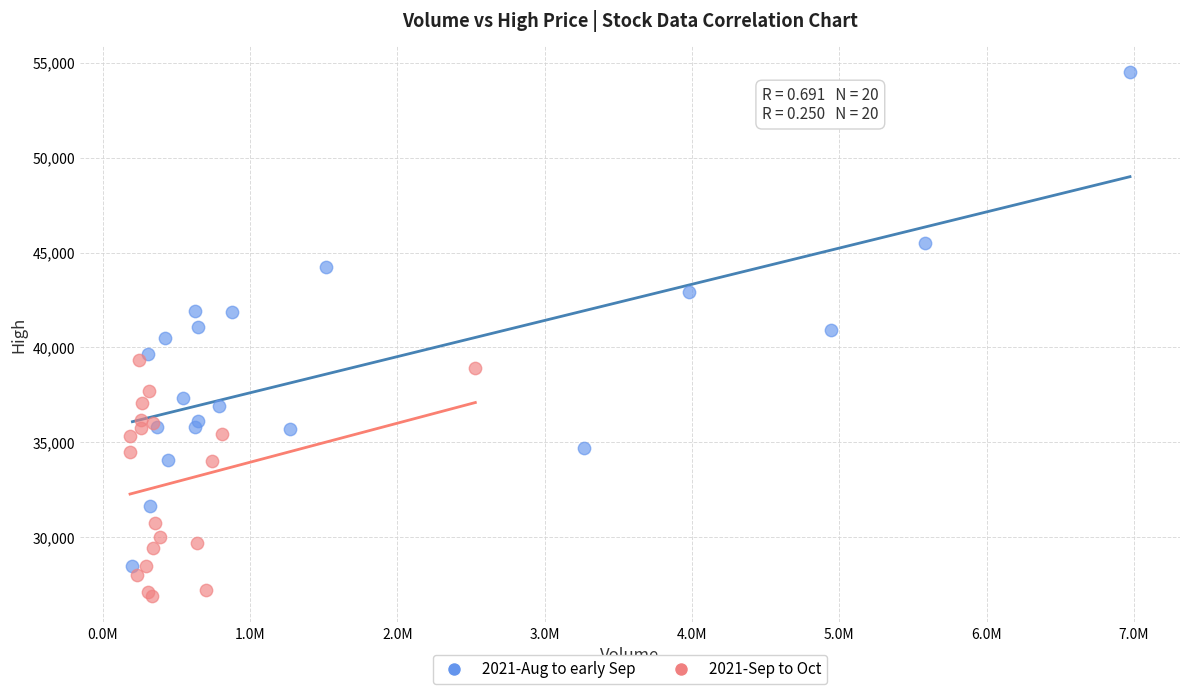

Which series reaches the minimum Y coordinate?

2021-Sep to Oct